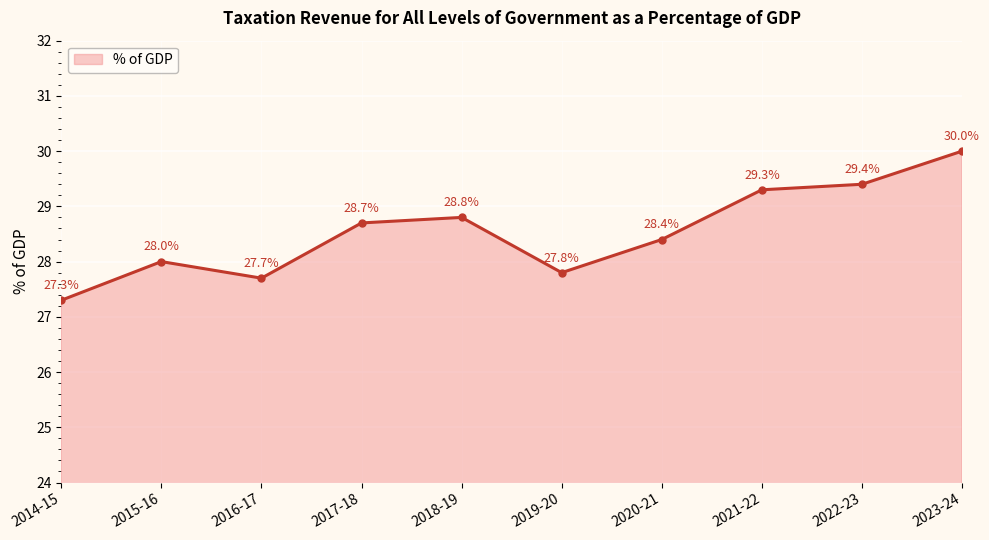

What is the change in value from 2022-23 to 2023-24?

+0.6